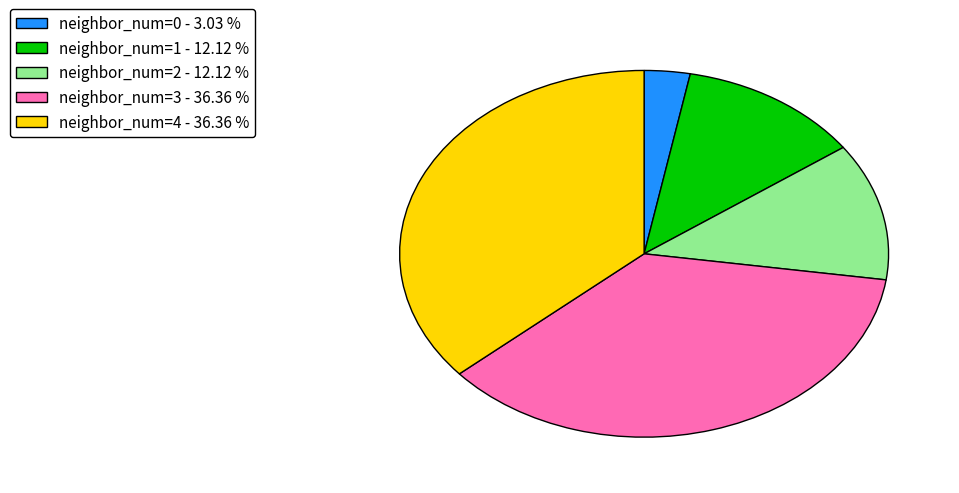

Does neighbor_num=4 - 36.36 % represent more than half of the total?

No